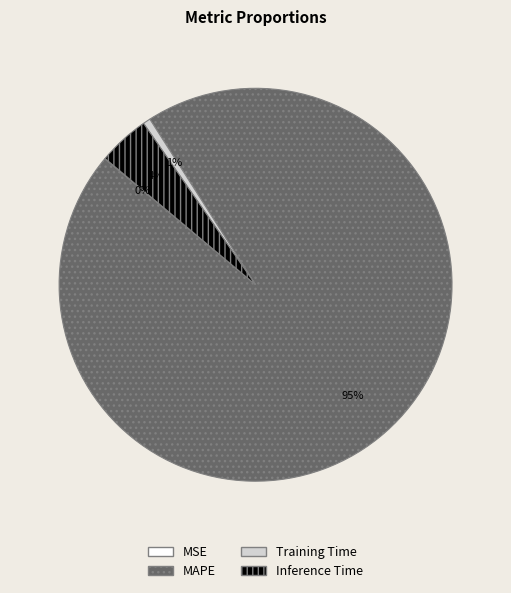

Is there a majority slice in this chart?

Yes